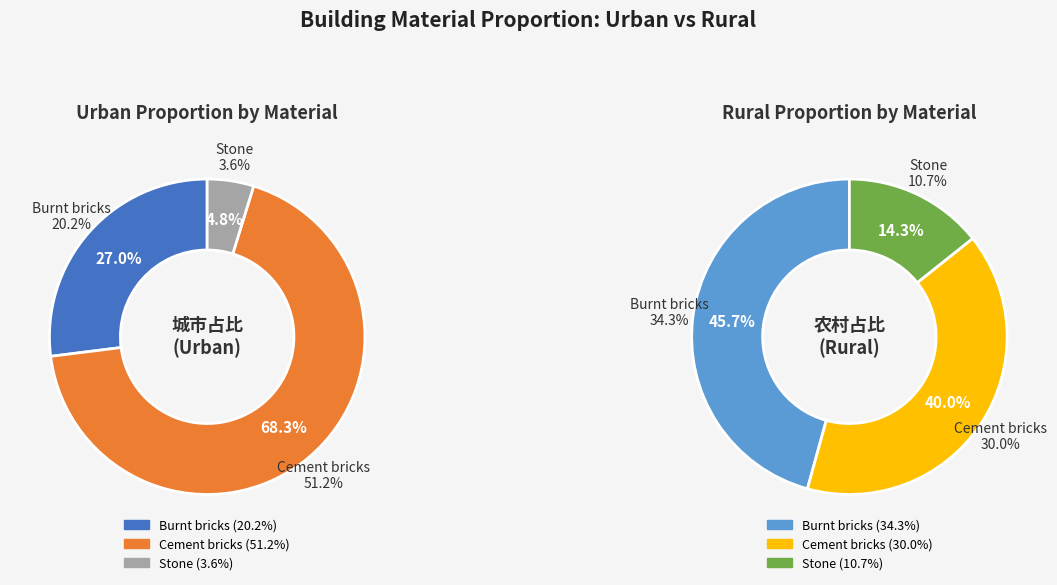

Combined, do Stone and Cement bricks account for over 50%?

Yes